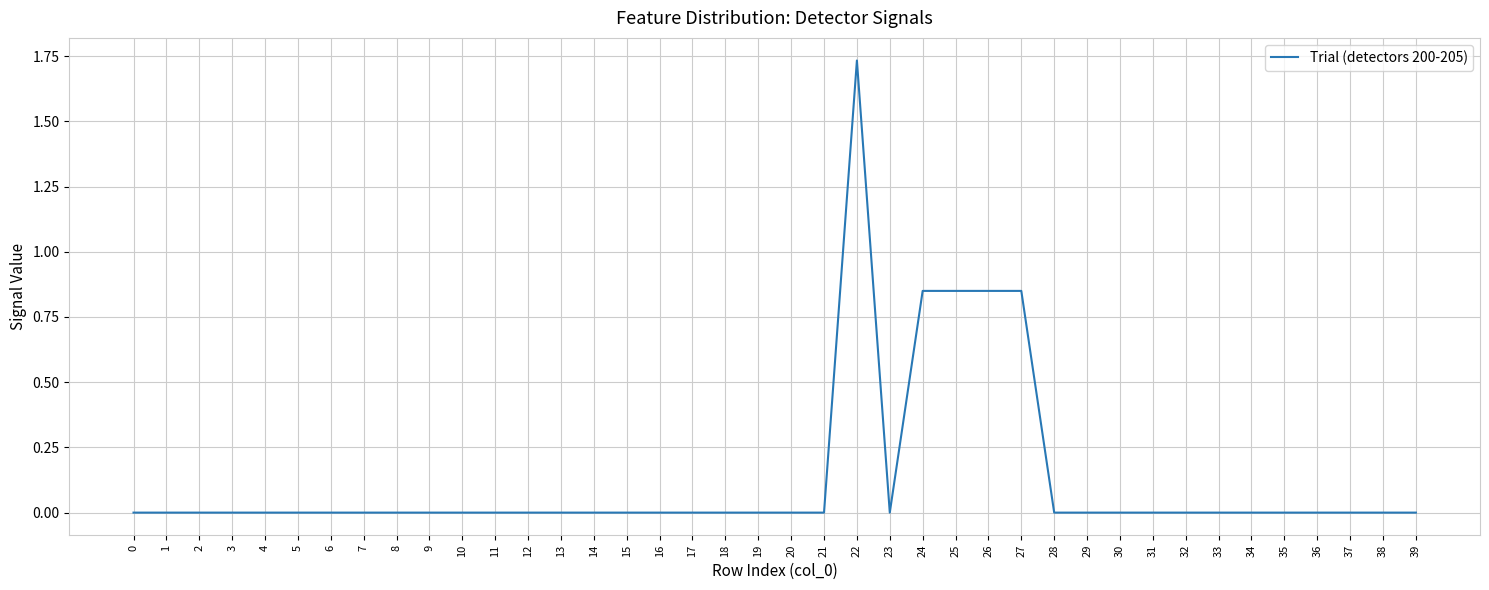

True or false: the data shows 0.0 at 14.

True